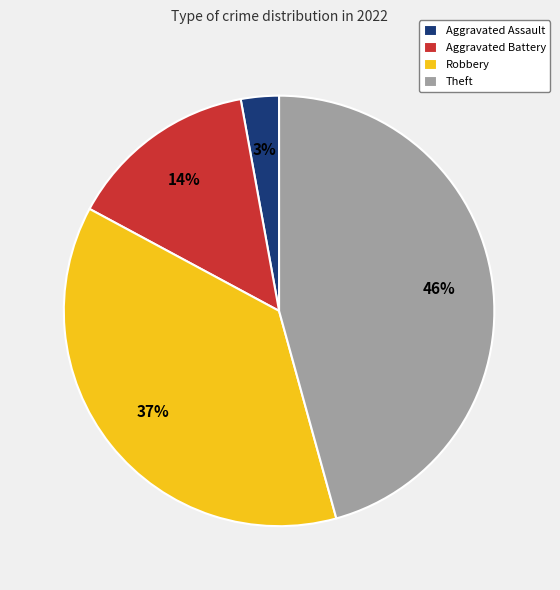

Between Theft and Aggravated Battery, which is larger?

Theft